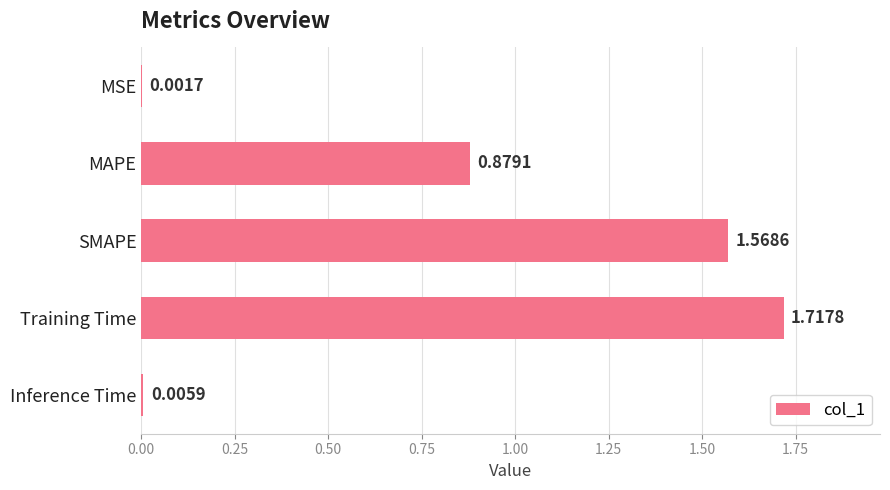

Which has a higher value, Inference Time or SMAPE?

SMAPE